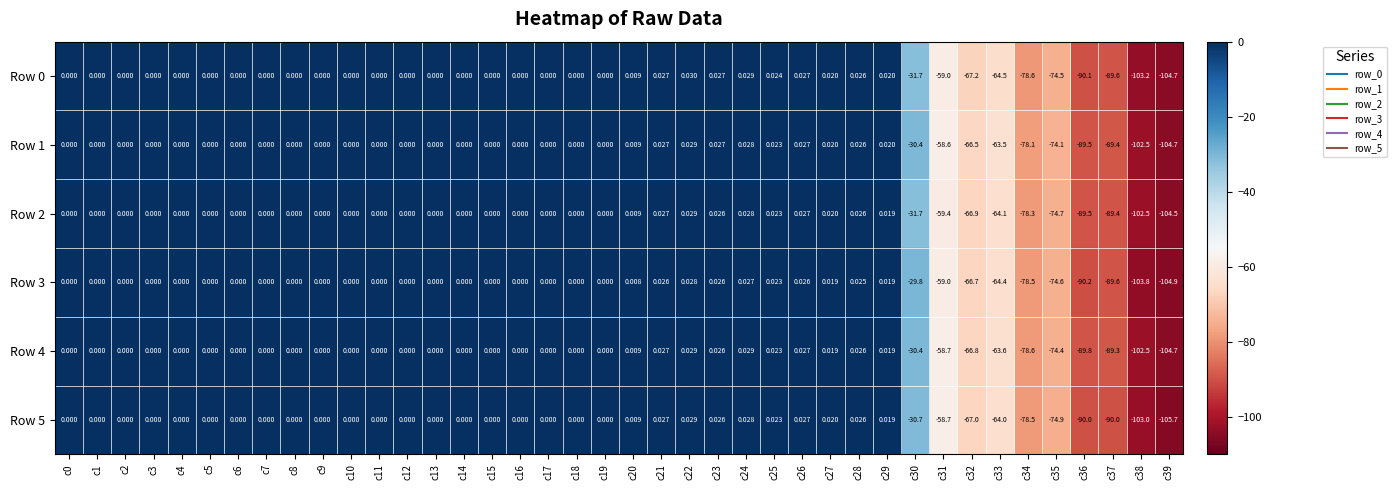

Which series has the largest range (max minus min)?

Row 5